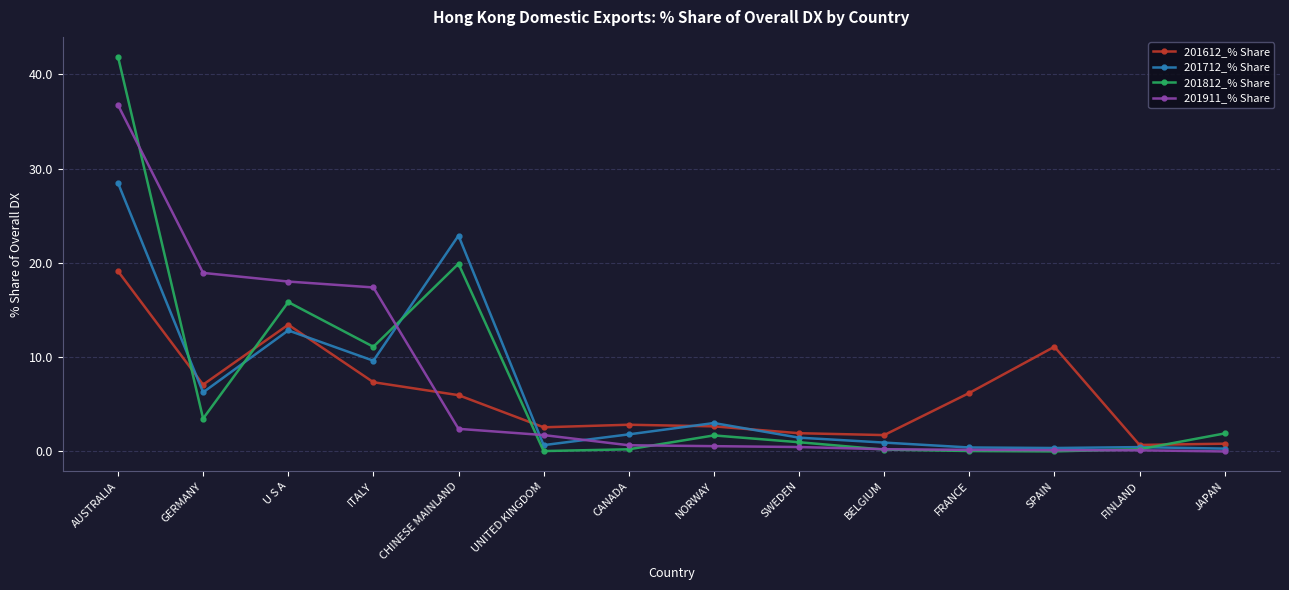

Does the chart have visible grid lines?

Yes